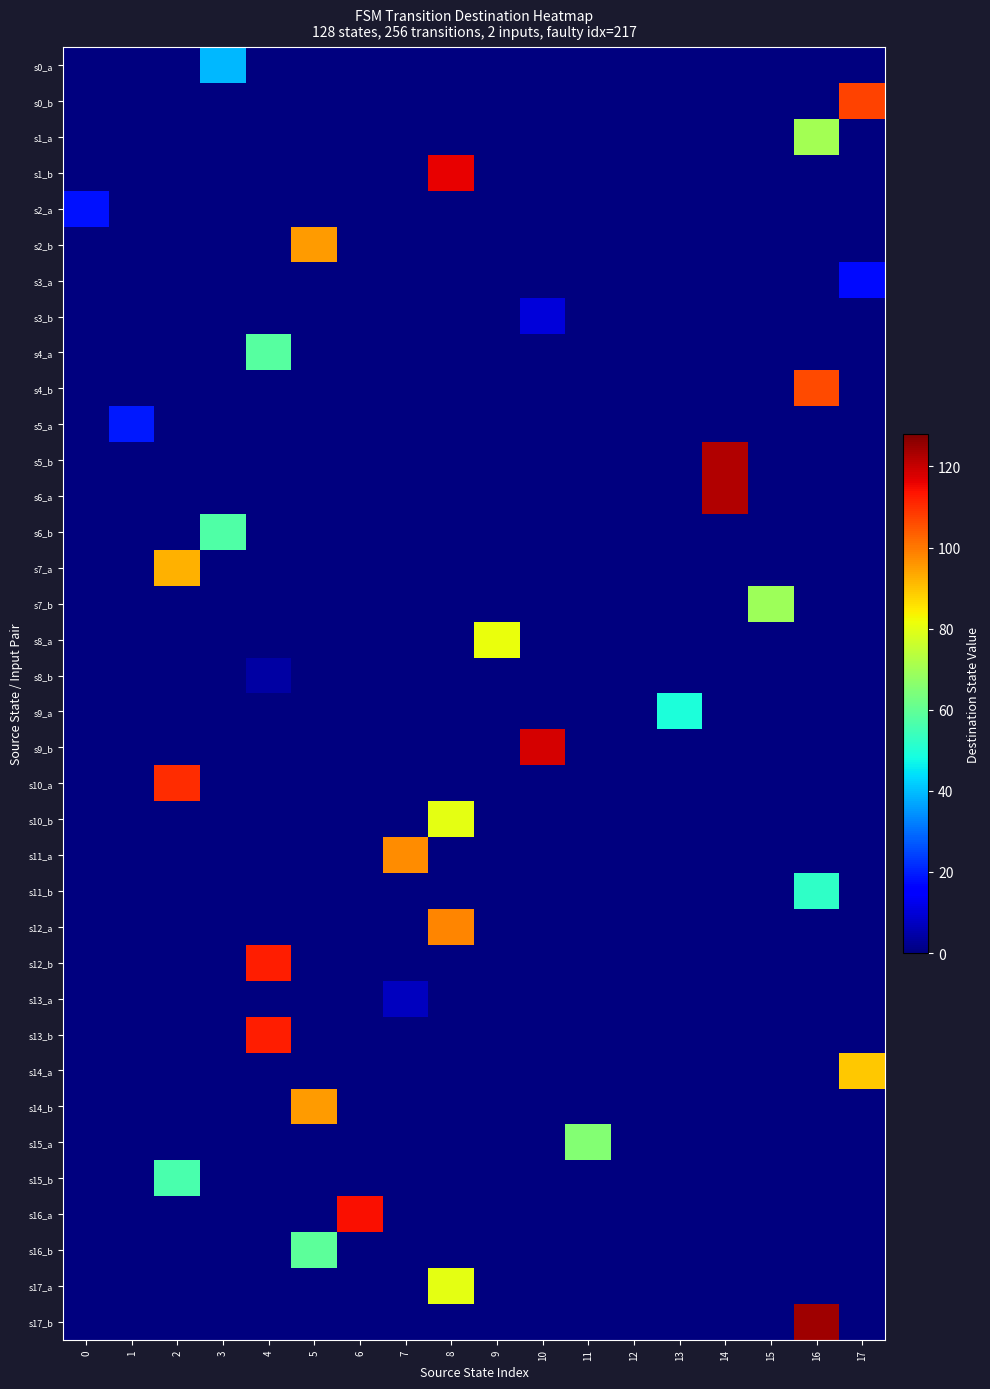

Count the number of categories in the chart.

18